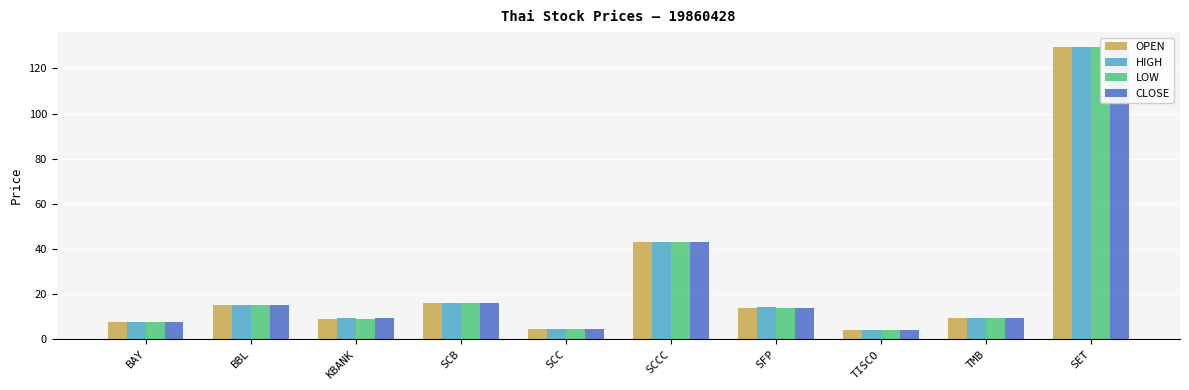

Does the chart contain stacked bars?

No